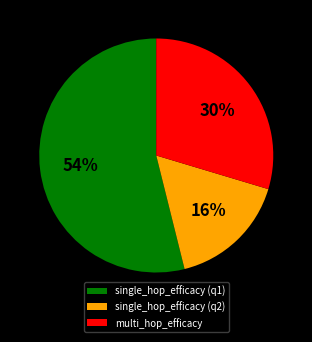

What percentage is the multi_hop_efficacy slice, to the nearest percent?

30%